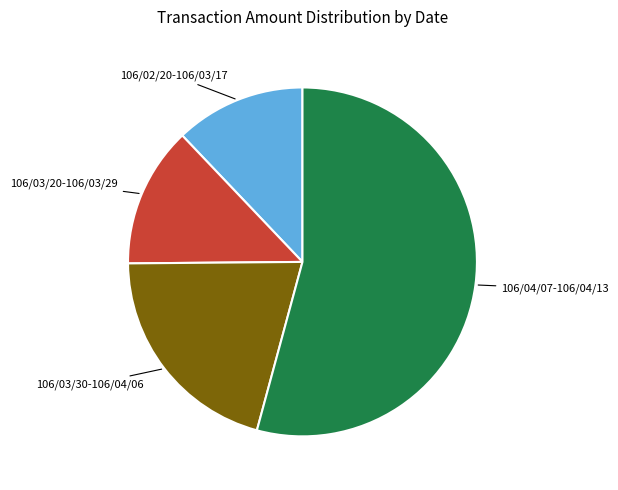

How many segments does this pie chart have?

4